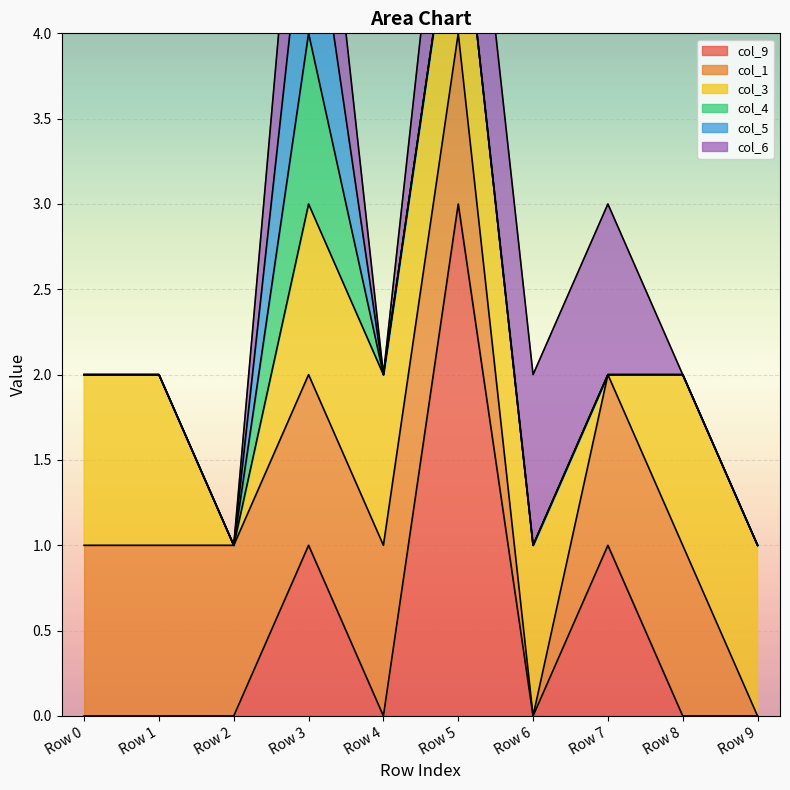

True or false: col_1 and col_4 cross at least once.

False